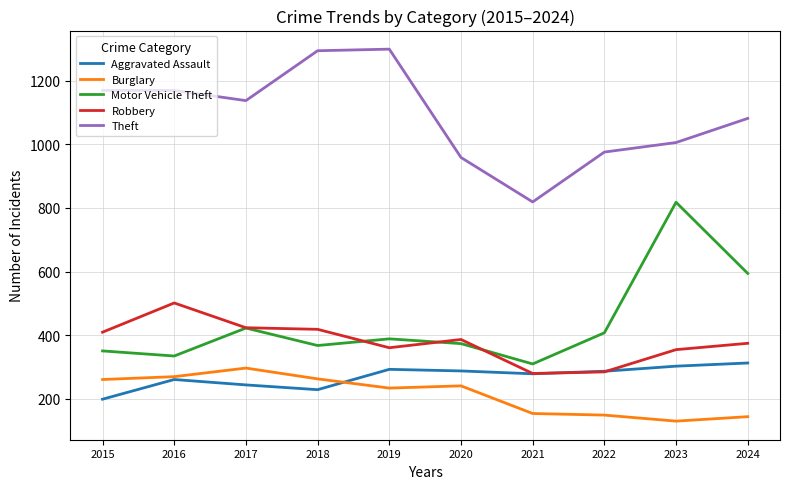

At which label is Burglary closest to 212?

2019